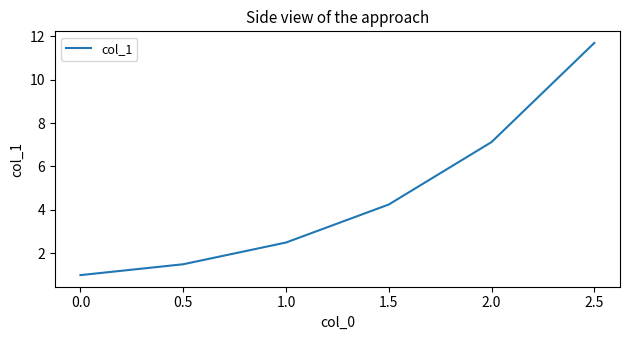

At which category does the chart reach its minimum across all series?

0.0